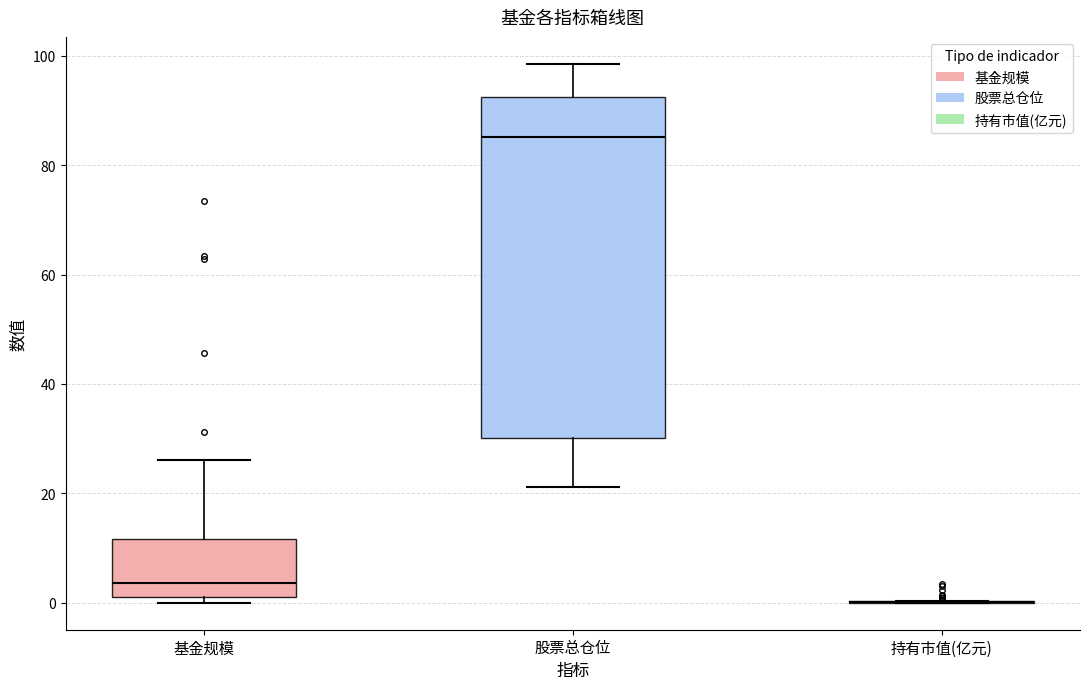

Reading left to right, transcribe this box plot: for each box, give where its median line is, the range the box spans, and where its two whiskers end, as read against the y-axis. The values are not printed on the chart, so give them approximately, as read against the axis.

基金规模: median 4, box 0 to 12, whiskers 0 (just below the box's lower edge) to 26
股票总仓位: median 86, box 30 to 92, whiskers 22 to 98
持有市值(亿元): box collapsed to a line at 0, whiskers 0 to 0